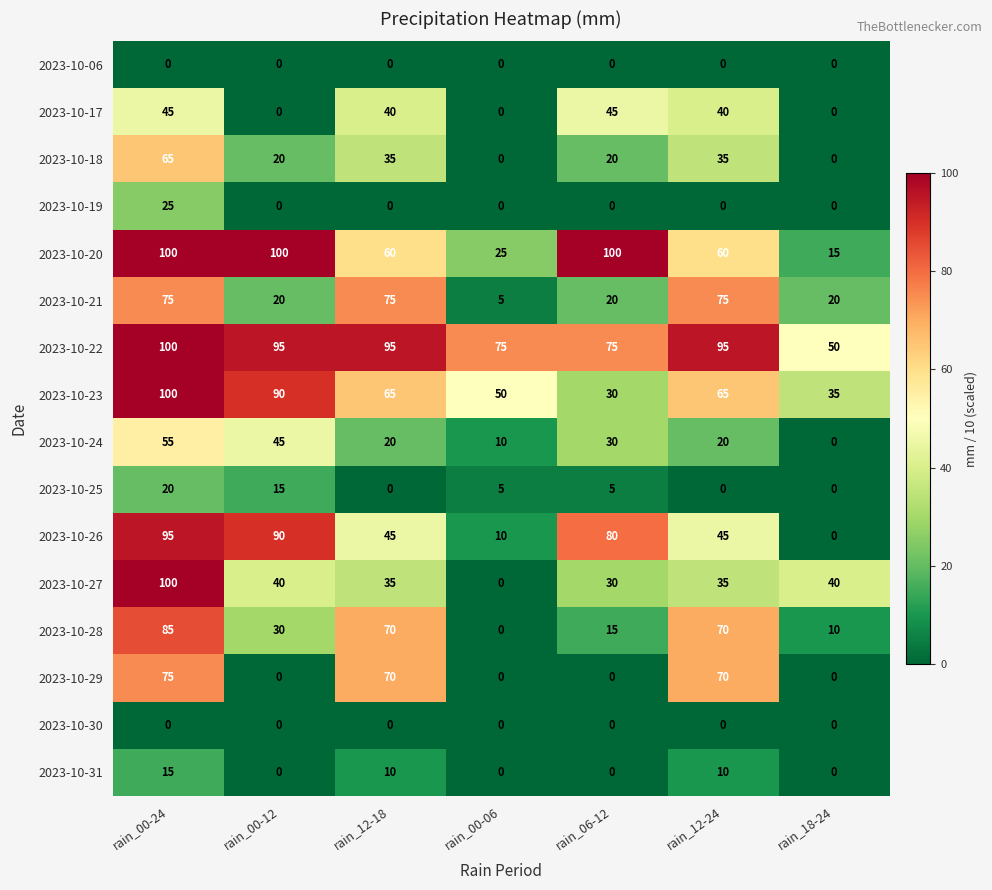

What is the difference between the 2023-10-18 values at rain_00-24 and rain_06-12?

45